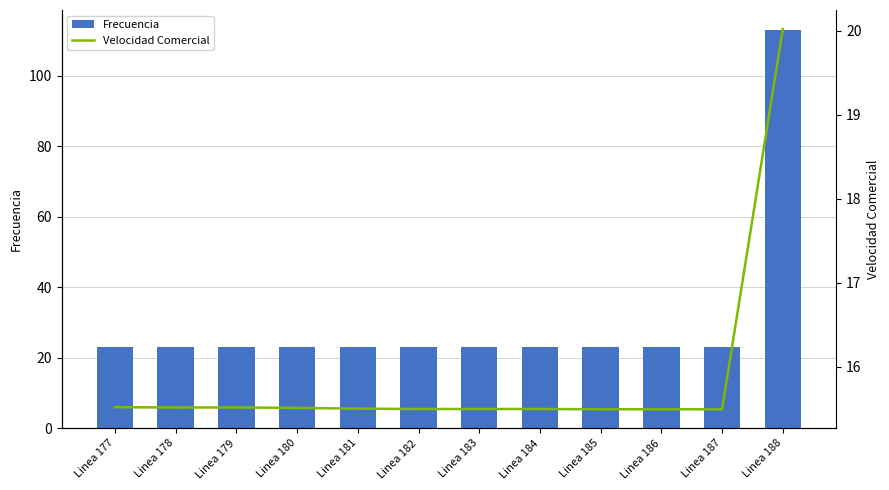

The Velocidad Comercial series shows 15.5 at Linea 180. True or false?

True